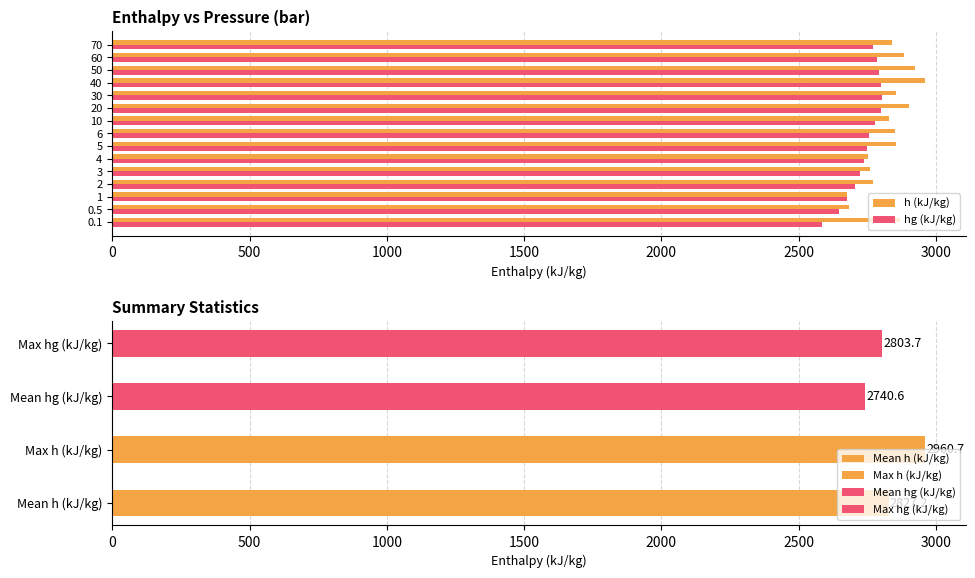

Is the value of hg (kJ/kg) at 3 greater than the value of h (kJ/kg) at 40?

No